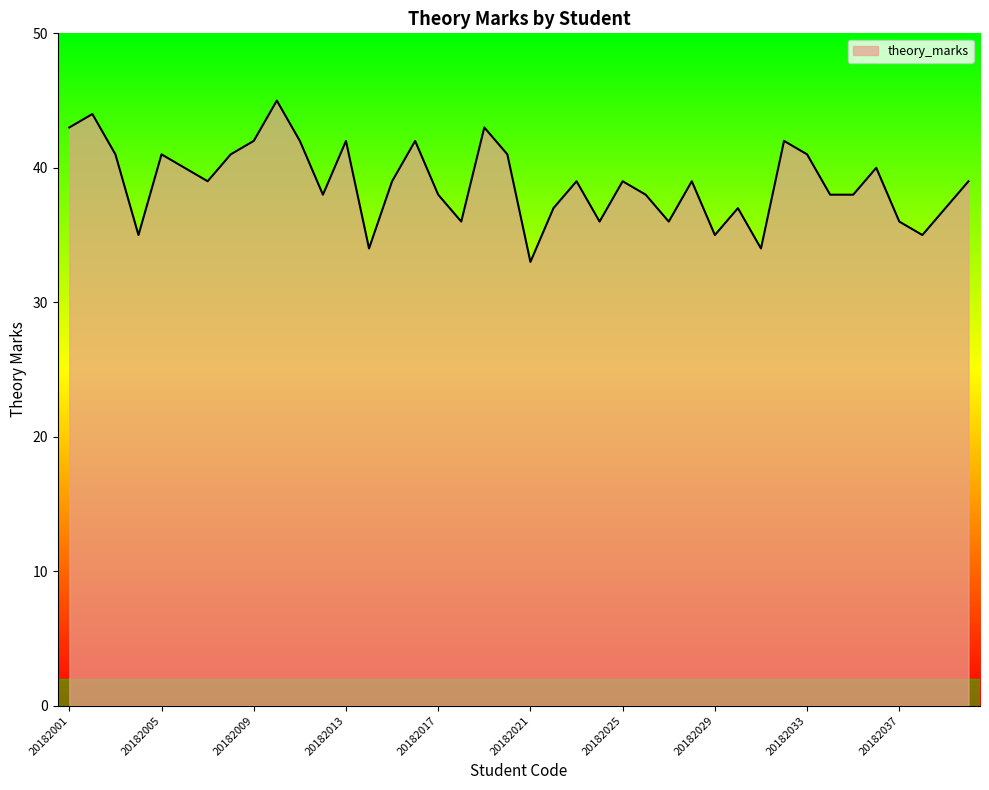

What is the maximum value shown in the chart?

45